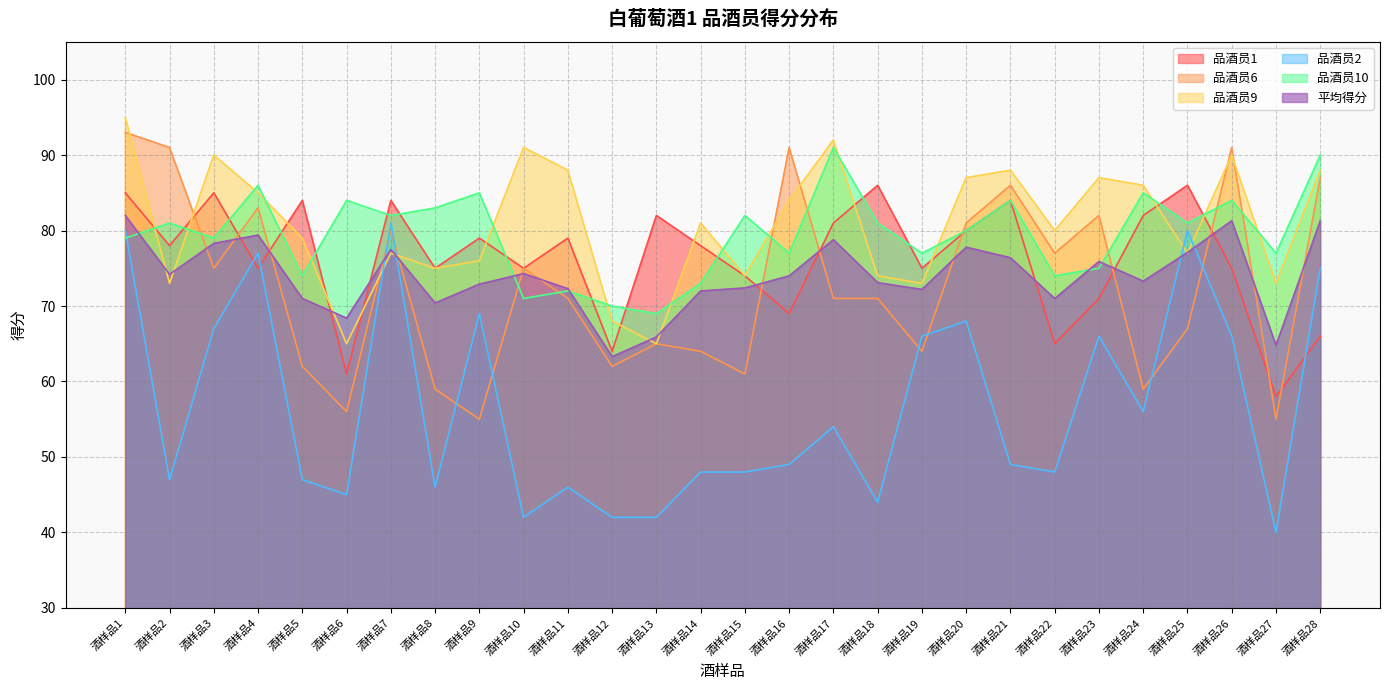

Rank the categories by 品酒员9 value from lowest to highest.

酒样品6, 酒样品13, 酒样品12, 酒样品2, 酒样品19, 酒样品27, 酒样品15, 酒样品18, 酒样品8, 酒样品9, 酒样品7, 酒样品25, 酒样品5, 酒样品22, 酒样品14, 酒样品16, 酒样品4, 酒样品24, 酒样品20, 酒样品23, 酒样品11, 酒样品21, 酒样品28, 酒样品3, 酒样品26, 酒样品10, 酒样品17, 酒样品1